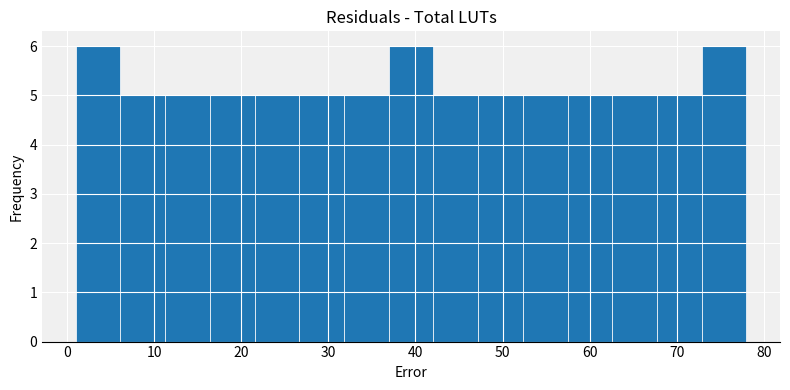

Reading left to right, list every bar in this chart as the range it spans on the x-axis followed by its height. Neither the bar edges nor the heights are printed on the chart, so give them approximately, as read against the axes.

1 to 6: 6
6 to 11: 5
11 to 16: 5
16 to 22: 5
22 to 27: 5
27 to 32: 5
32 to 37: 5
37 to 42: 6
42 to 47: 5
47 to 52: 5
52 to 57: 5
57 to 63: 5
63 to 68: 5
68 to 73: 5
73 to 78: 6